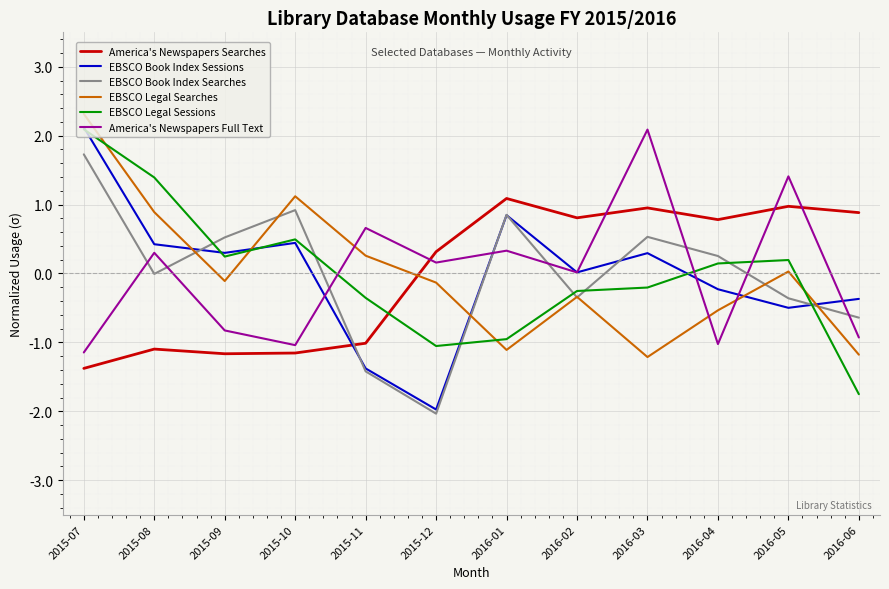

Where does the EBSCO Book Index Searches series first go above 0?

2015-07